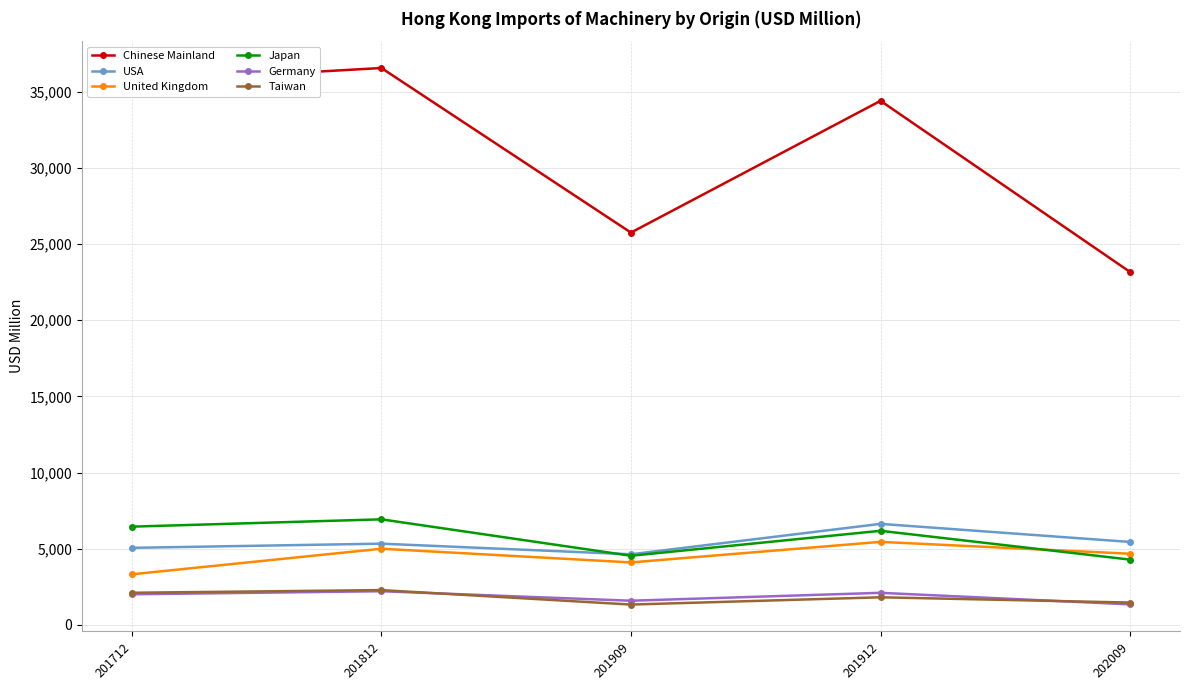

What is the minimum value shown in the chart?

1333.8